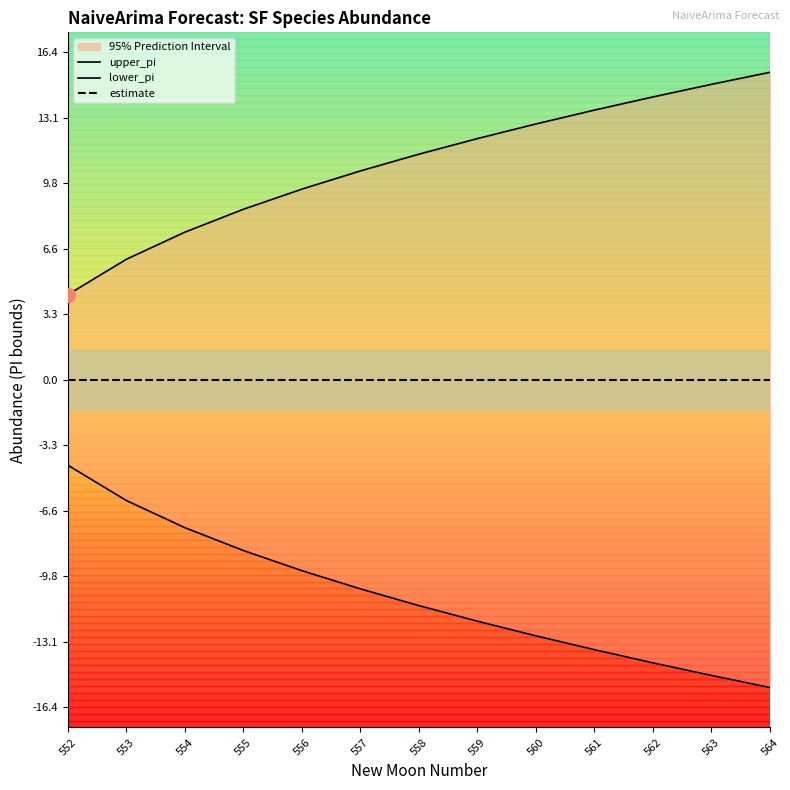

How many data points does each series have?

13